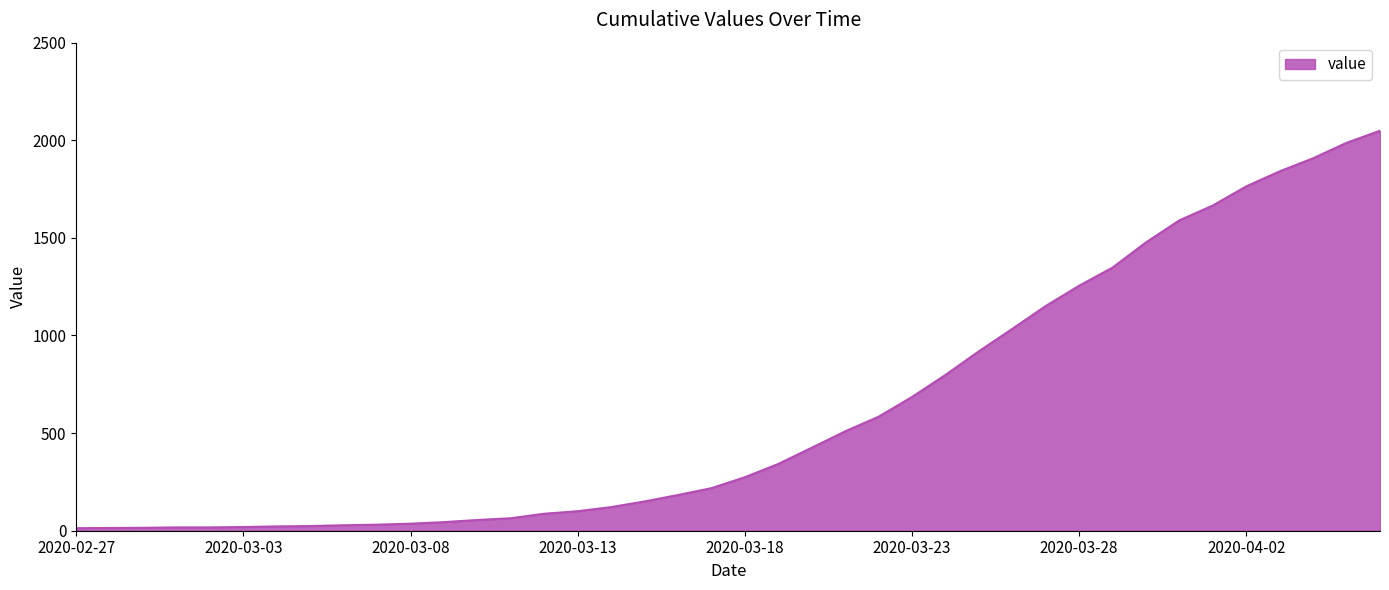

What is the difference between the maximum and minimum values?

2036